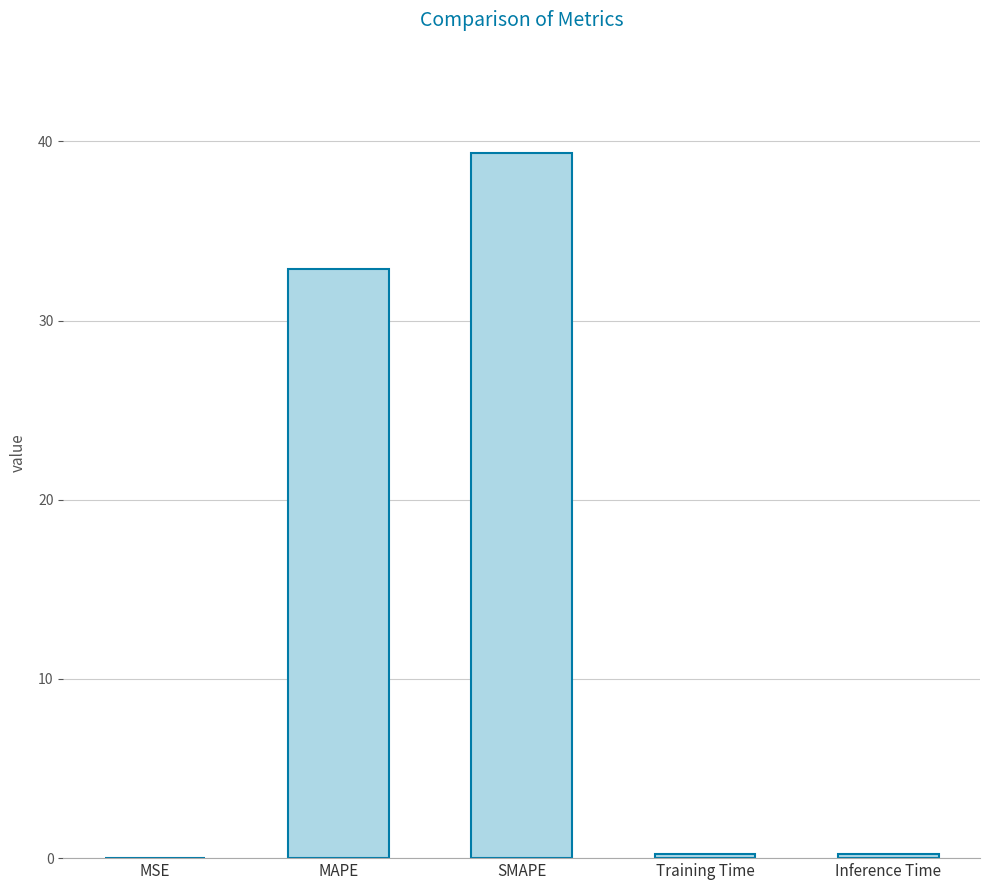

What is the sum of all values?

72.8